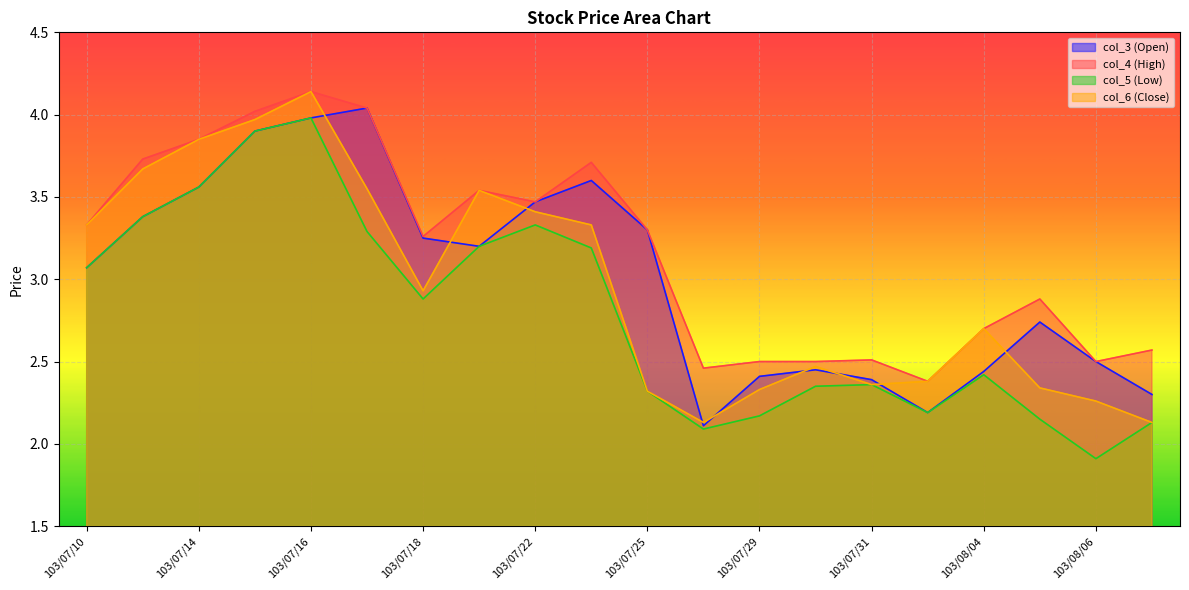

Reading left to right, what are all the values shown in this chart?

col_3 (Open): 3.1	3.4	3.6	3.9	4.0	4.0	3.2	3.2	3.5	3.6	3.3	2.1	2.4	2.5	2.4	2.2	2.4	2.7	2.5	2.3
col_4 (High): 3.3	3.7	3.9	4.0	4.1	4.0	3.3	3.5	3.5	3.7	3.3	2.5	2.5	2.5	2.5	2.4	2.7	2.9	2.5	2.6
col_5 (Low): 3.1	3.4	3.6	3.9	4.0	3.3	2.9	3.2	3.3	3.2	2.3	2.1	2.2	2.4	2.4	2.2	2.4	2.1	1.9	2.1
col_6 (Close): 3.3	3.7	3.9	4.0	4.1	3.5	2.9	3.5	3.4	3.3	2.3	2.1	2.3	2.5	2.4	2.4	2.7	2.3	2.3	2.1